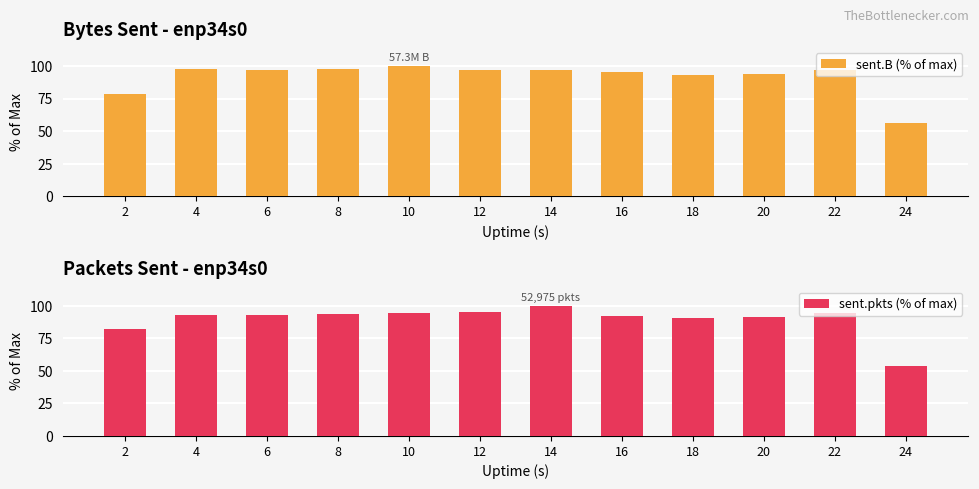

At which category is the sum across all series the highest?

14